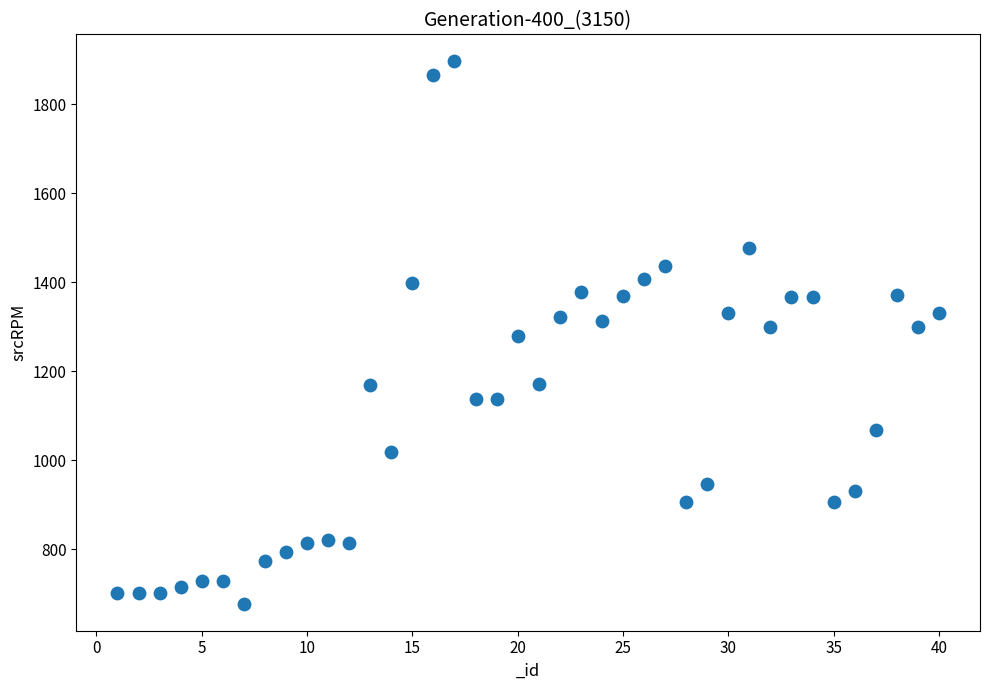

What is the range of X values (max minus min)?

39